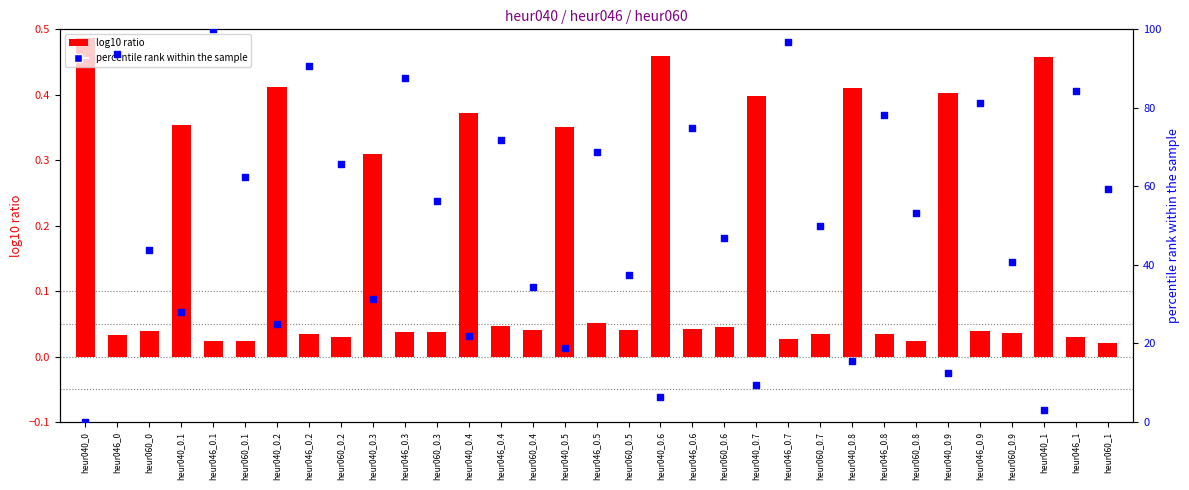

Which series has the widest spread of Y values?

percentile rank within the sample